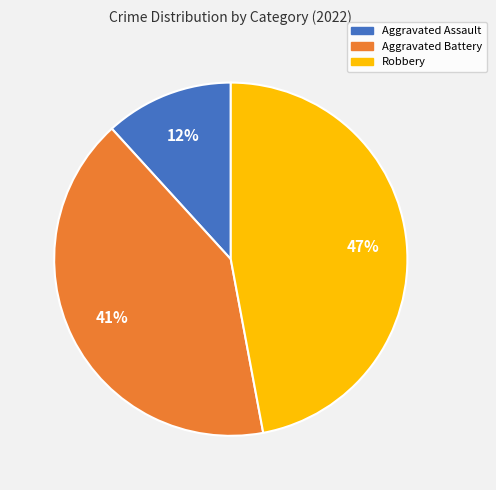

True or false: Aggravated Battery accounts for 41% of the total.

True